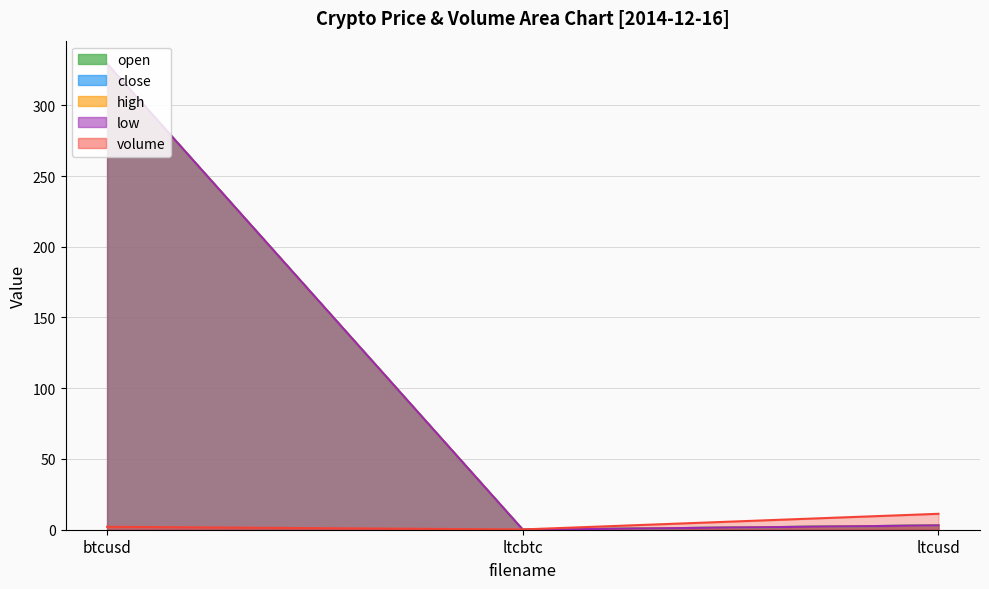

Which category has the lowest value across all series?

ltcbtc